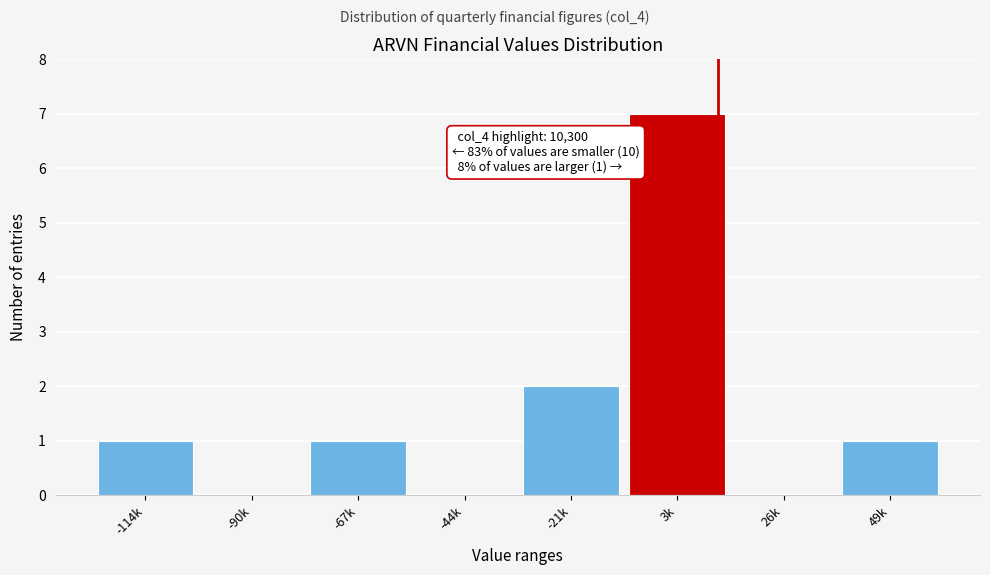

Reading left to right, what are all the values shown in this chart?

-114k=1	-90k=0	-67k=1	-44k=0	-21k=2	3k=7	26k=0	49k=1